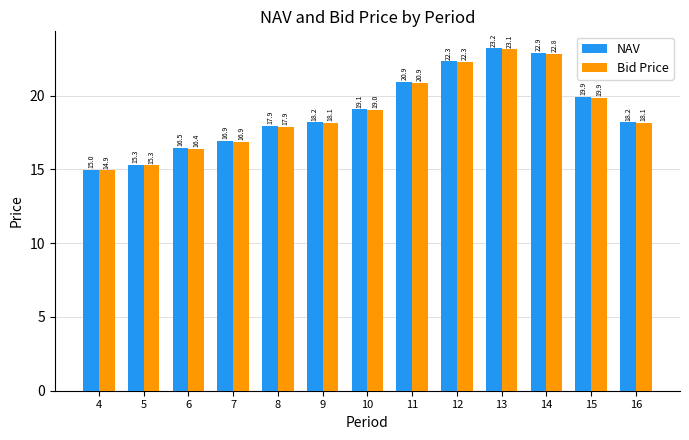

How many series are shown in this chart?

2